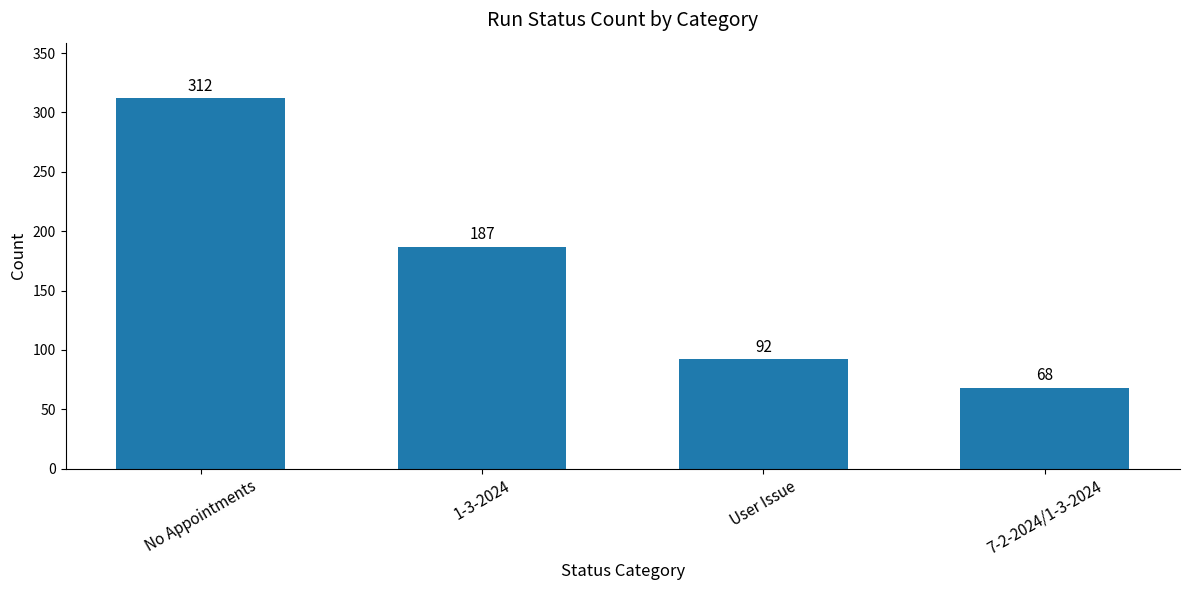

List the labels in order of value, largest first.

No Appointments, 1-3-2024, User Issue, 7-2-2024/1-3-2024